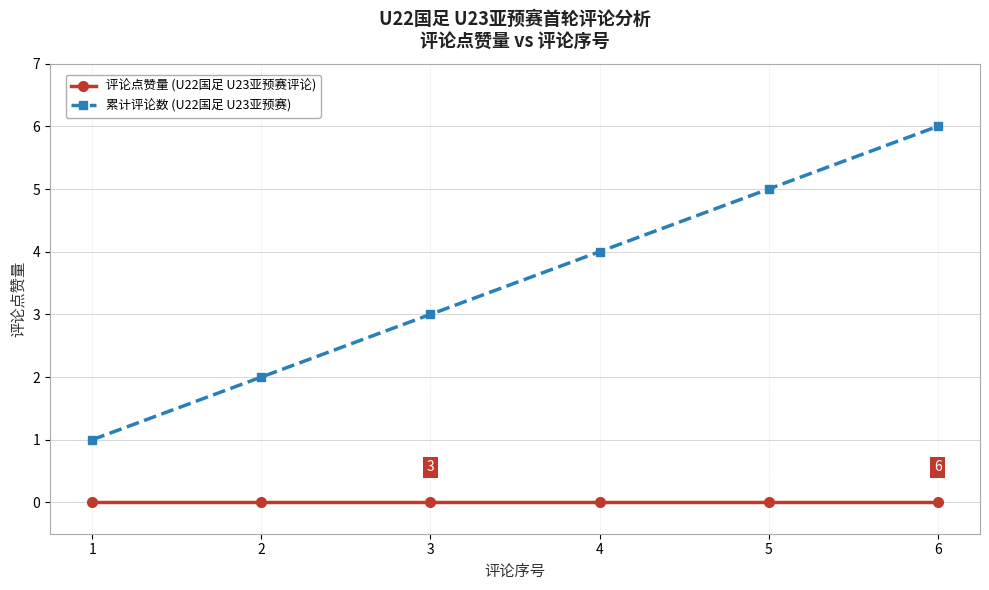

True or false: 评论点赞量 (U22国足 U23亚预赛评论) and 累计评论数 (U22国足 U23亚预赛) intersect in this chart.

False